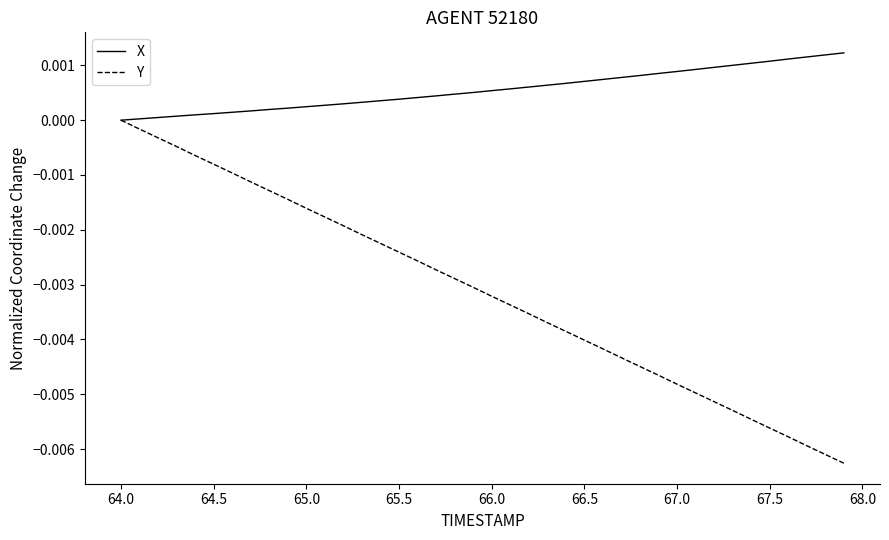

List the series in order of their overall mean, highest first.

X, Y